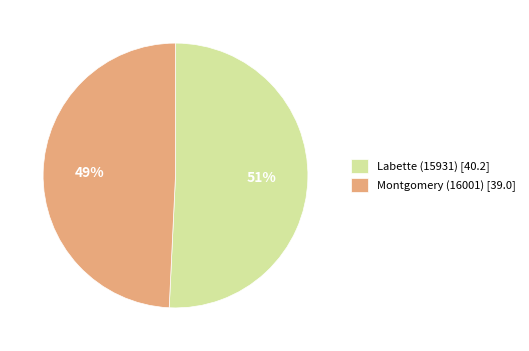

What percentage is the Labette (15931) slice, to the nearest percent?

51%